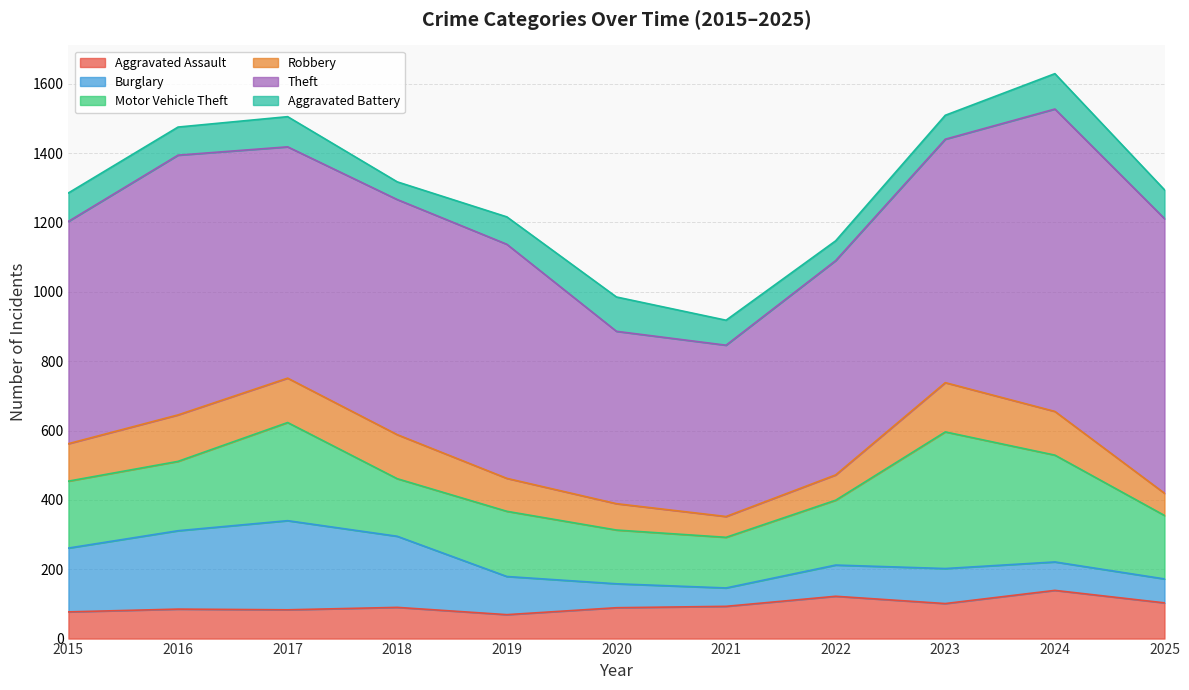

Reading left to right, transcribe all the data shown in this chart.

Aggravated Assault: 2015=77	2016=85	2017=83	2018=90	2019=69	2020=89	2021=93	2022=122	2023=101	2024=139	2025=103
Burglary: 2015=184	2016=226	2017=257	2018=205	2019=110	2020=69	2021=53	2022=90	2023=101	2024=82	2025=69
Motor Vehicle Theft: 2015=193	2016=200	2017=283	2018=166	2019=188	2020=155	2021=146	2022=187	2023=394	2024=308	2025=183
Robbery: 2015=108	2016=134	2017=128	2018=127	2019=95	2020=76	2021=60	2022=73	2023=142	2024=126	2025=64
Theft: 2015=641	2016=749	2017=667	2018=678	2019=675	2020=497	2021=494	2022=618	2023=702	2024=872	2025=792
Aggravated Battery: 2015=82	2016=81	2017=87	2018=51	2019=79	2020=99	2021=72	2022=57	2023=69	2024=102	2025=83